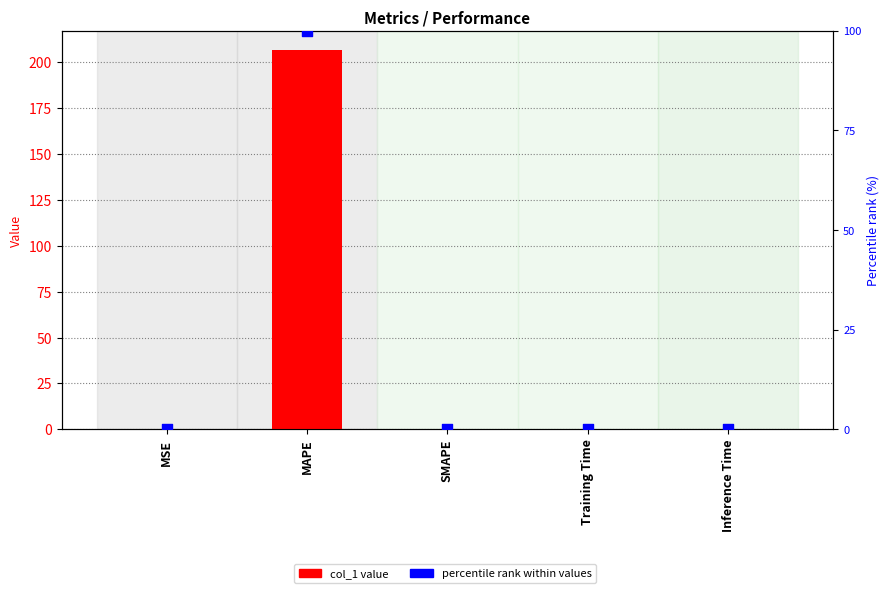

Which series has the largest total across all categories?

col_1